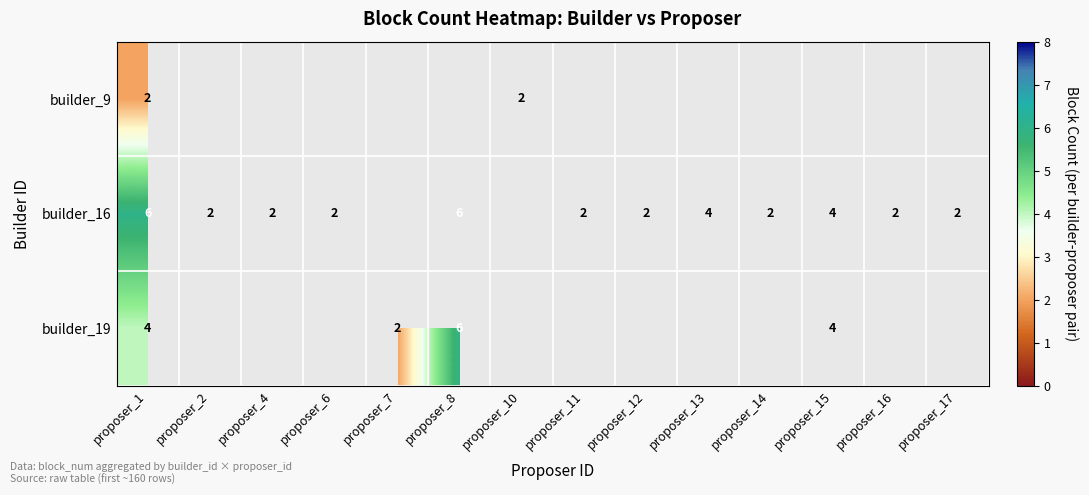

The builder_19 series shows 4 at proposer_1. True or false?

True